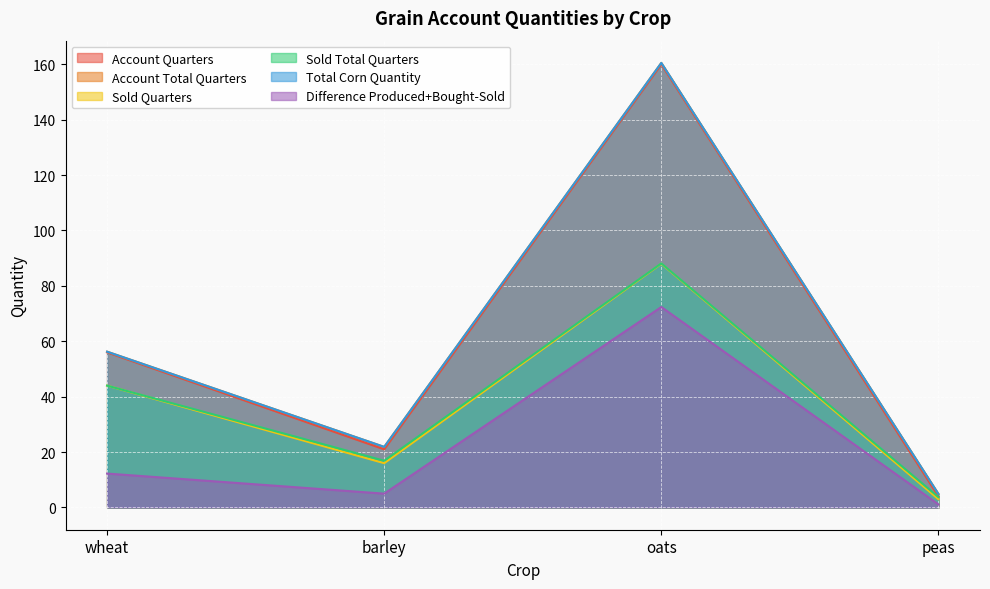

Where is the first local minimum for Total Corn Quantity?

barley